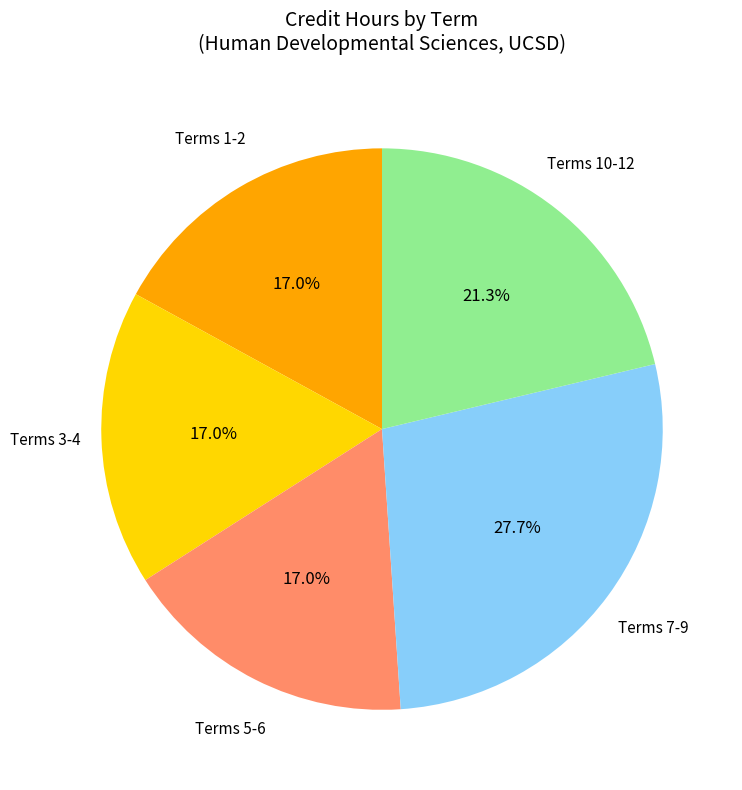

Is there any slice that represents more than half of the pie?

No